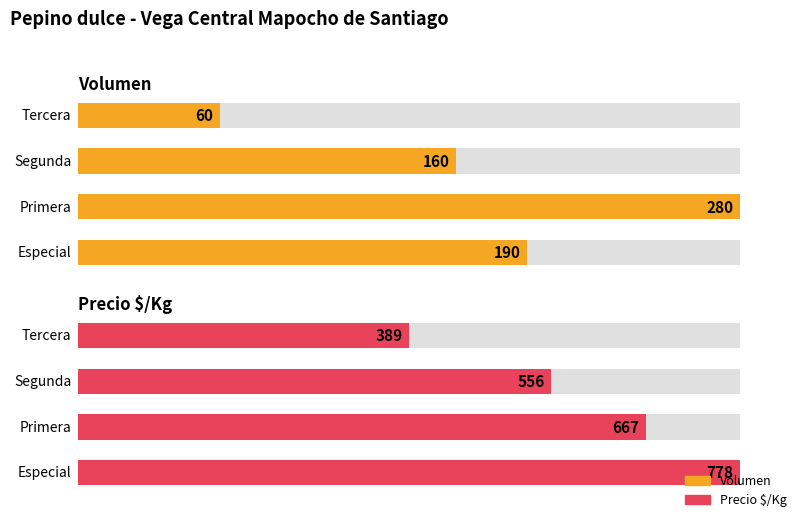

List the series in order of their peak value, lowest first.

Volumen, Precio $/Kg